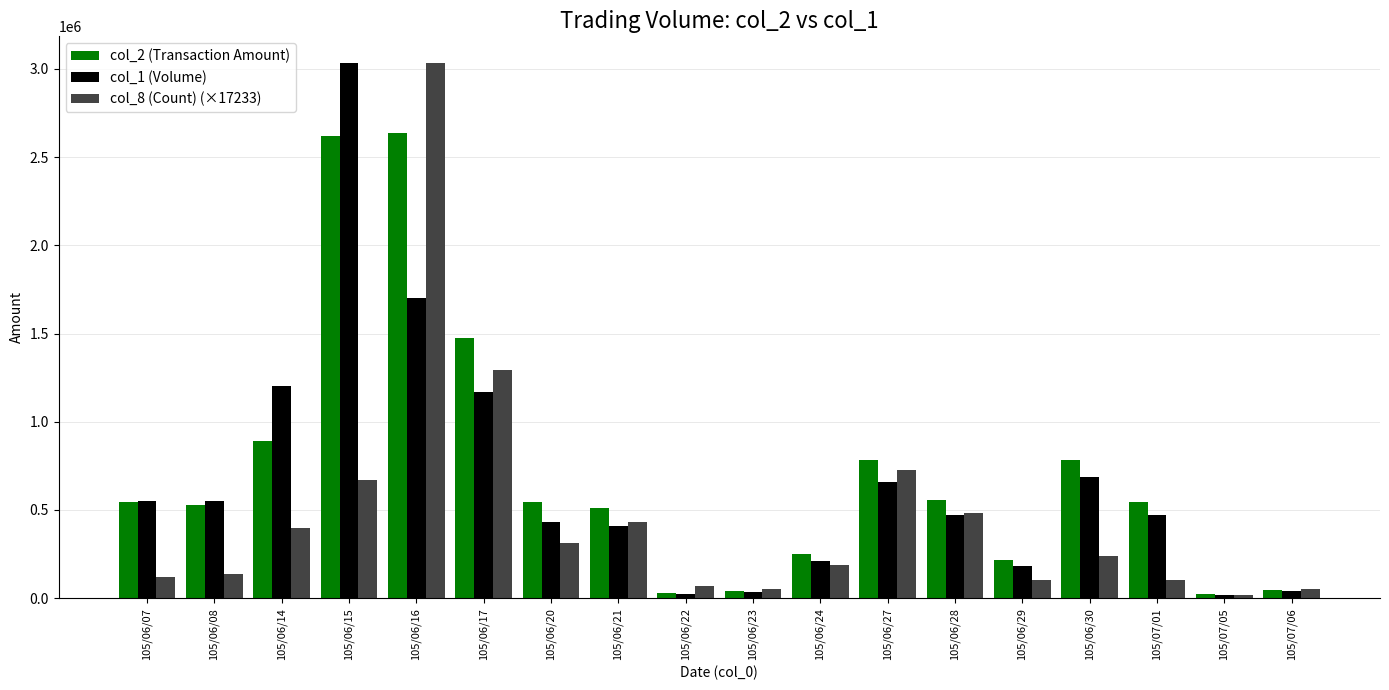

What is the difference between the second highest and second lowest values in the col_1 (Volume) series?

1676000.0